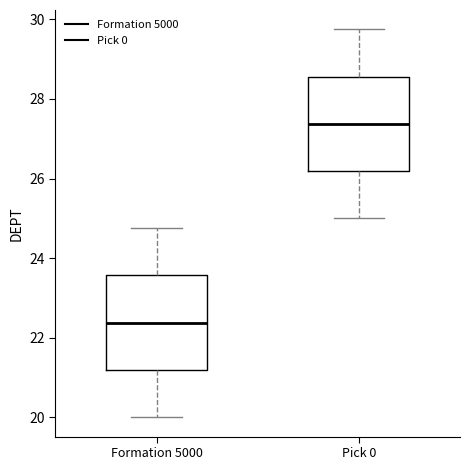

Reading left to right, read every box against the y-axis: the position of its median line, the range the box covers, and the ends of its whiskers. The values are not printed on the chart, so give them approximately, as read against the axis.

Formation 5000: median 22.4, box 21.2 to 23.6, whiskers 20.0 to 24.8
Pick 0: median 27.4, box 26.2 to 28.6, whiskers 25.0 to 29.8